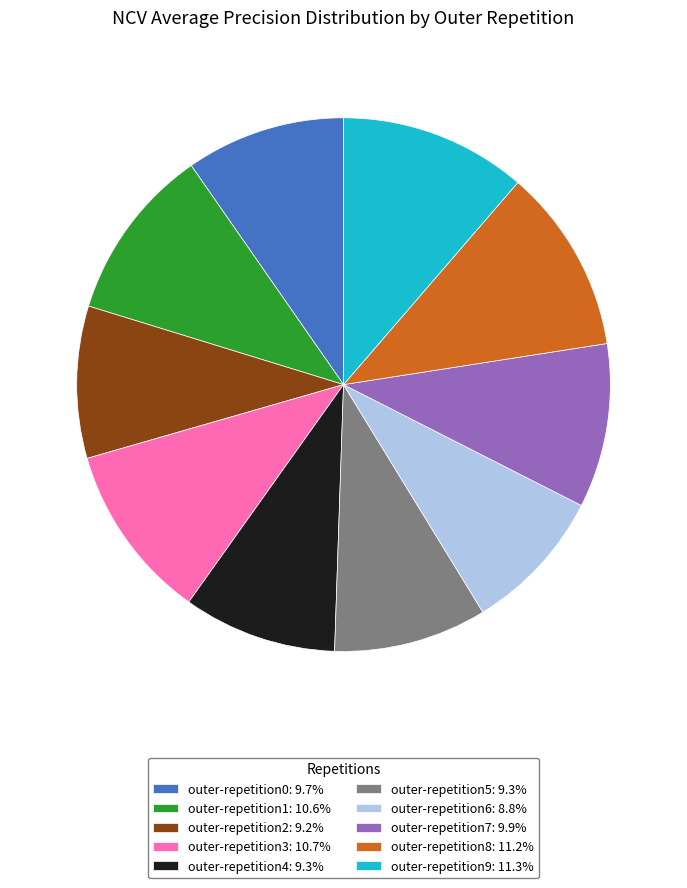

Combined, do outer-repetition6: 8.8% and outer-repetition2: 9.2% account for over 50%?

No